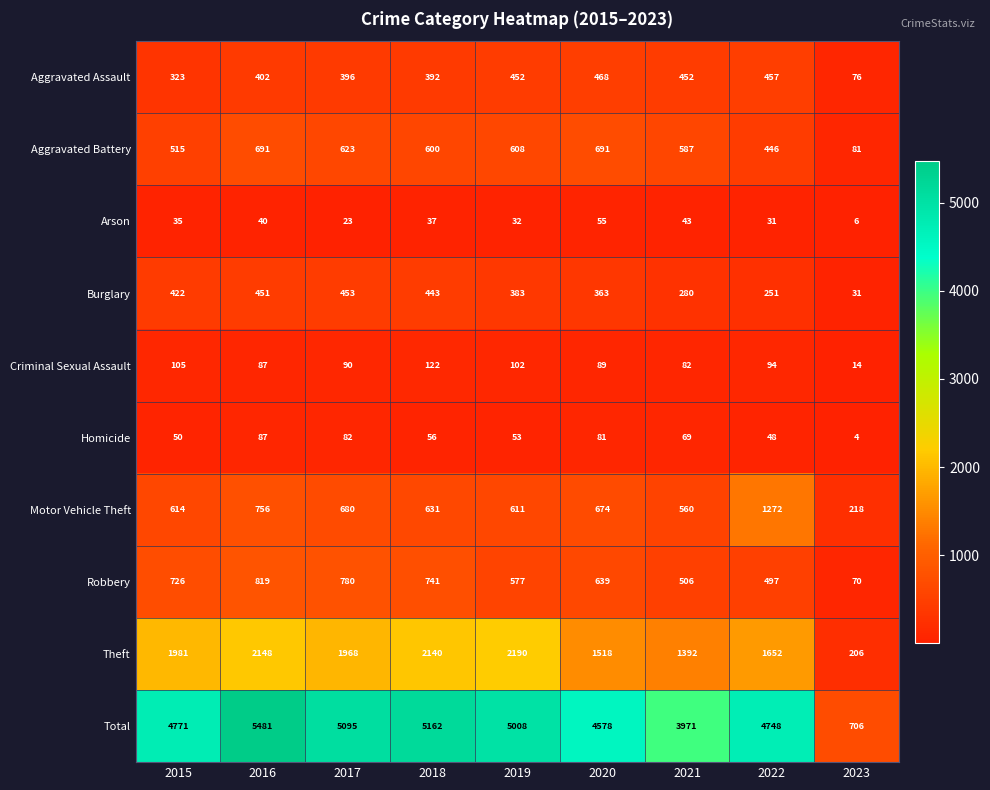

Which category has the lowest value in the Aggravated Battery series?

2023